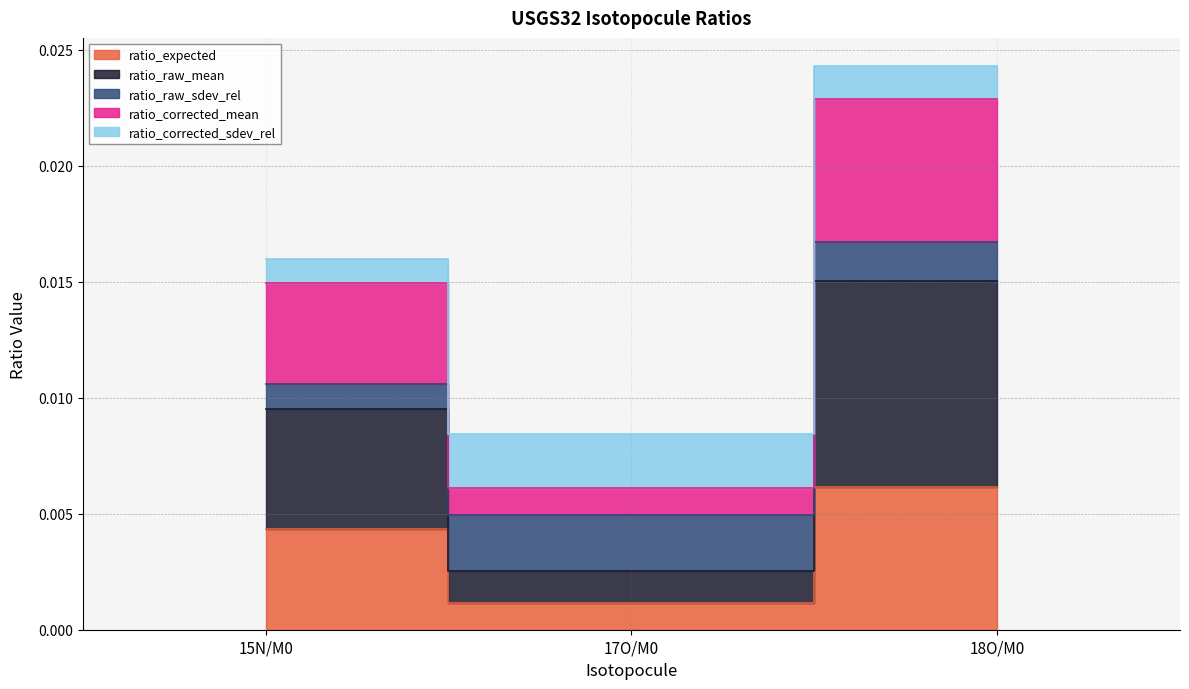

Count the ratio_raw_mean values in the range 0 to 1.

3